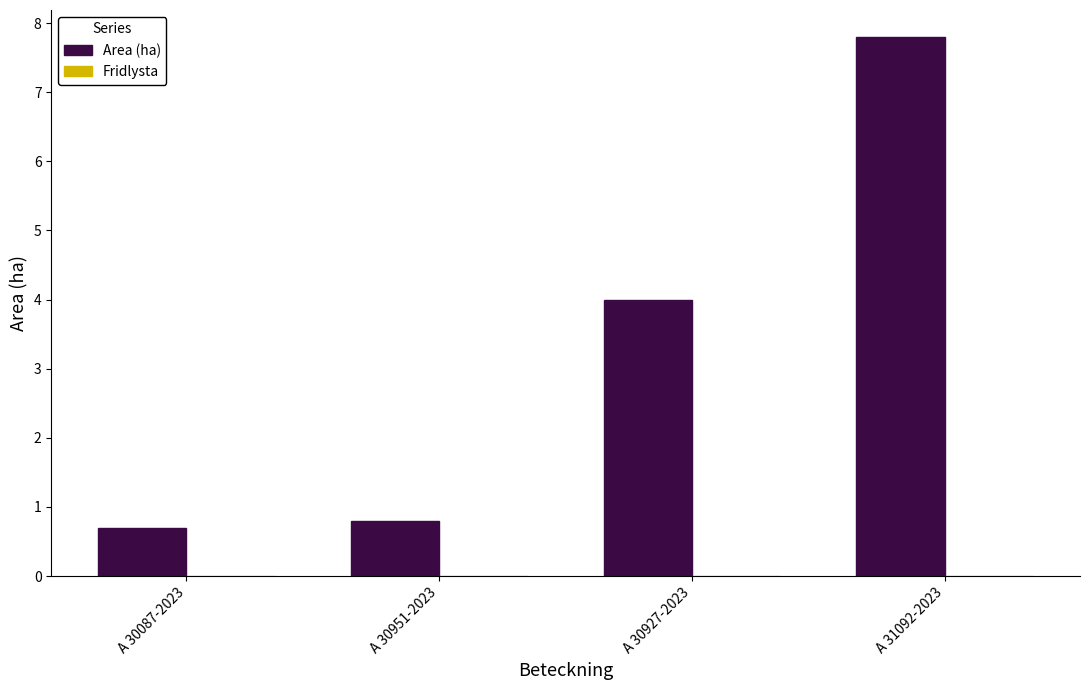

Reading left to right, extract all data points from this chart.

0.7	0.8	4.0	7.8